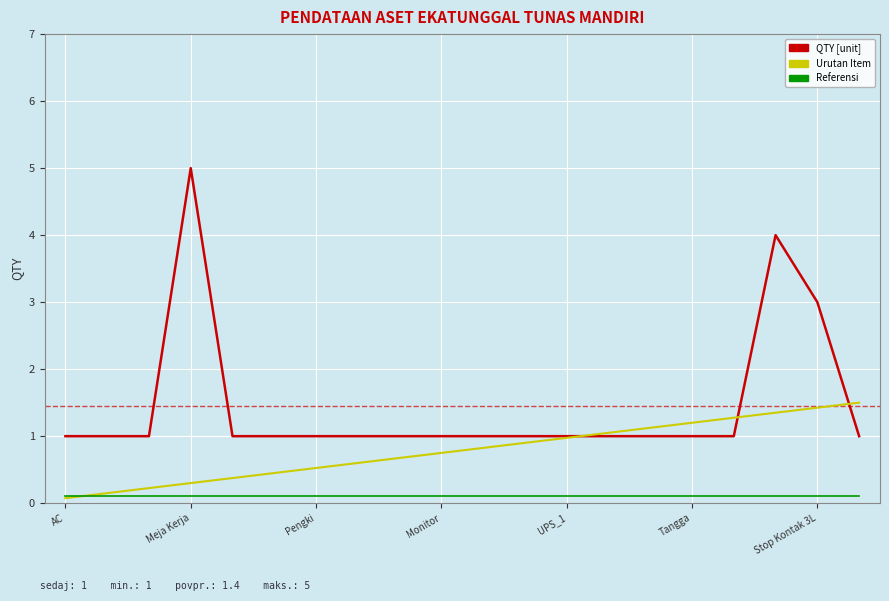

What is the greatest value displayed?

5.0